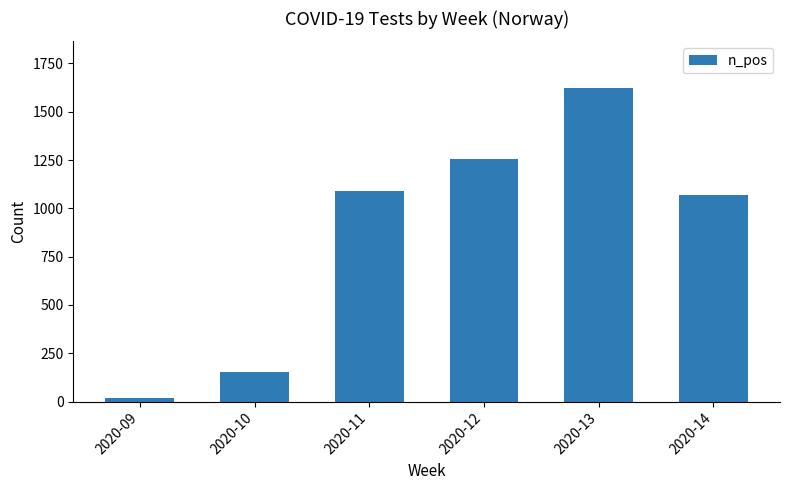

What is the smallest value displayed?

17